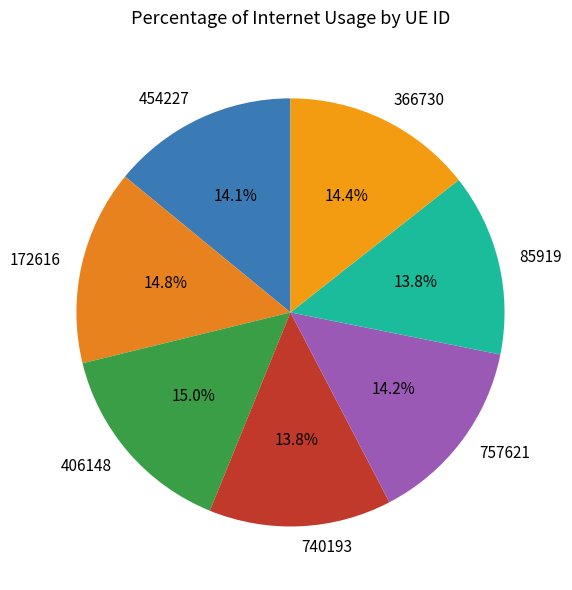

Which has a higher value, 454227 or 172616?

172616